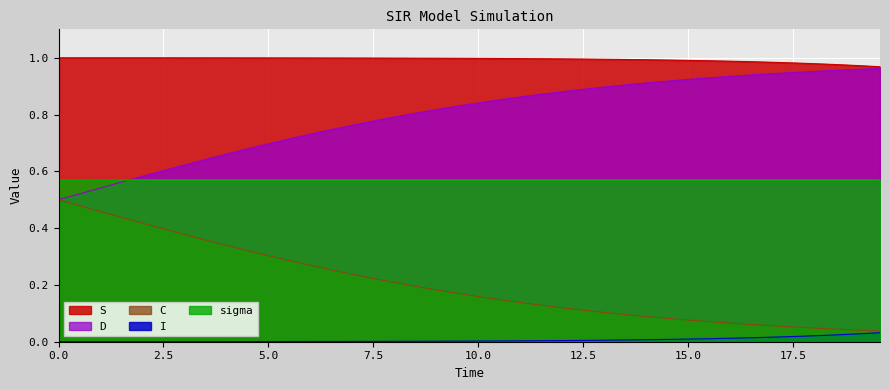

The value of D at 5.016722408026756 is 0.3. True or false?

True